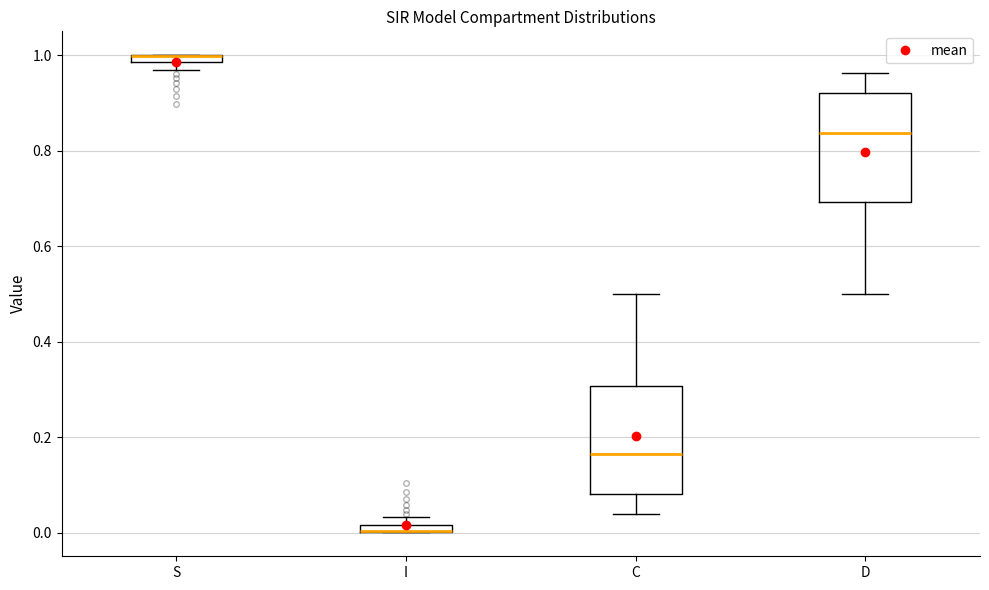

Where is the upper edge of the box for I on the y-axis? The values are not printed on the chart, so give them approximately, as read against the axis.

0.02